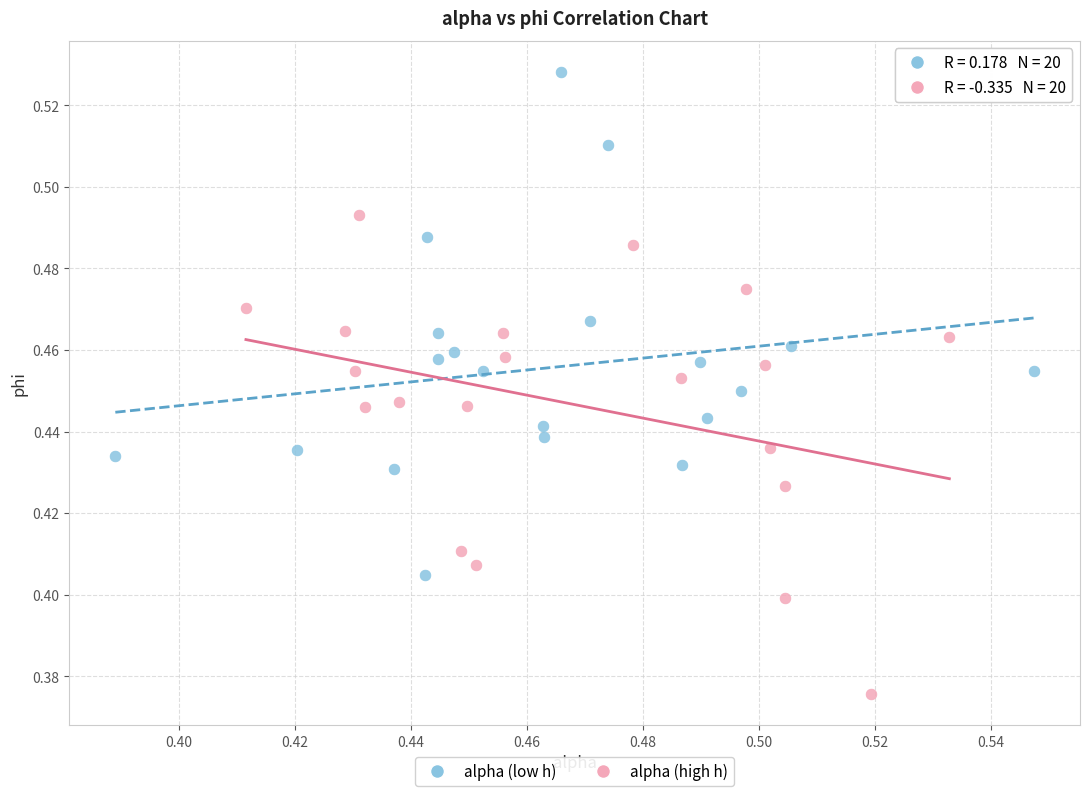

Which series reaches the minimum Y coordinate?

alpha (high h)